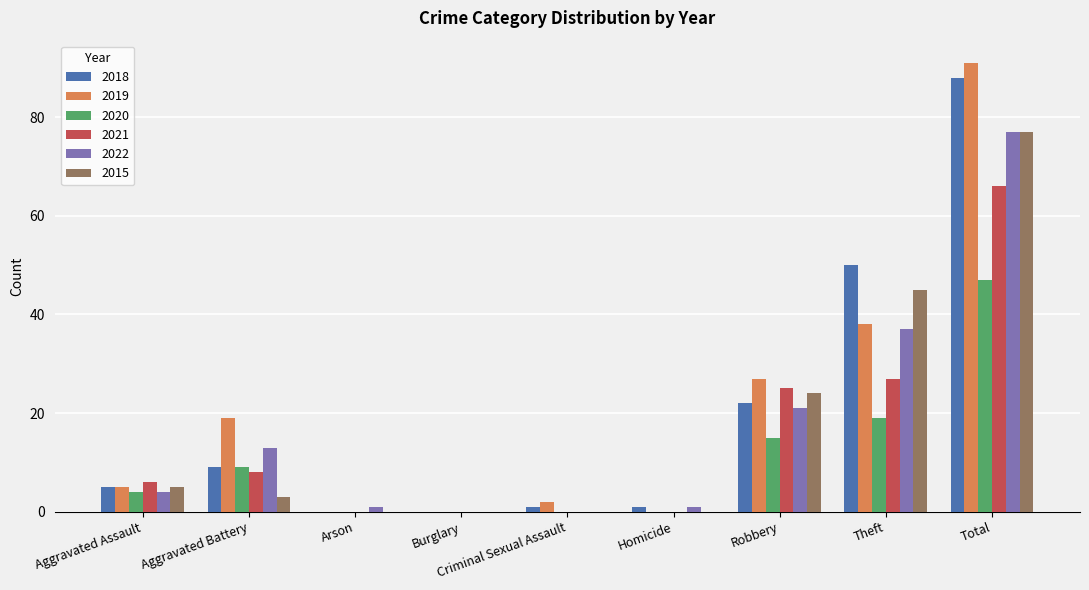

The 2019 series shows 2 at Aggravated Assault. True or false?

False